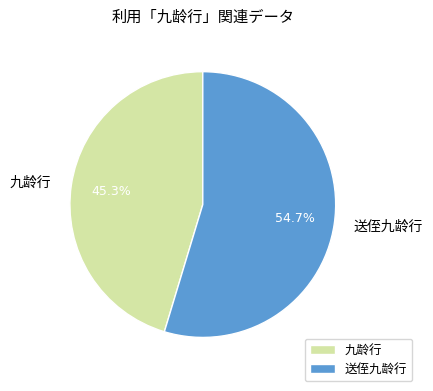

What is the largest slice in the pie chart?

送侄九龄行